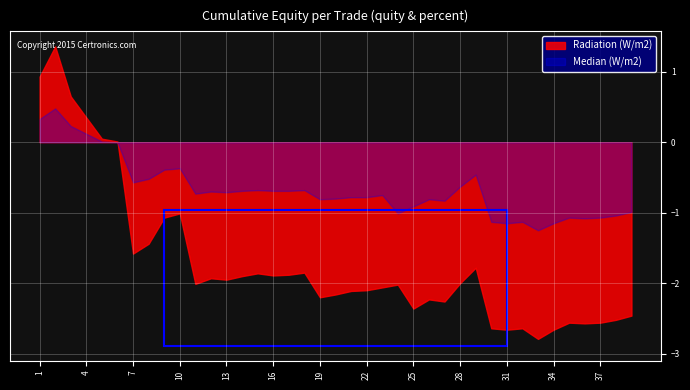

What value does the Radiation (W/m2) series have at 37?

-2.6